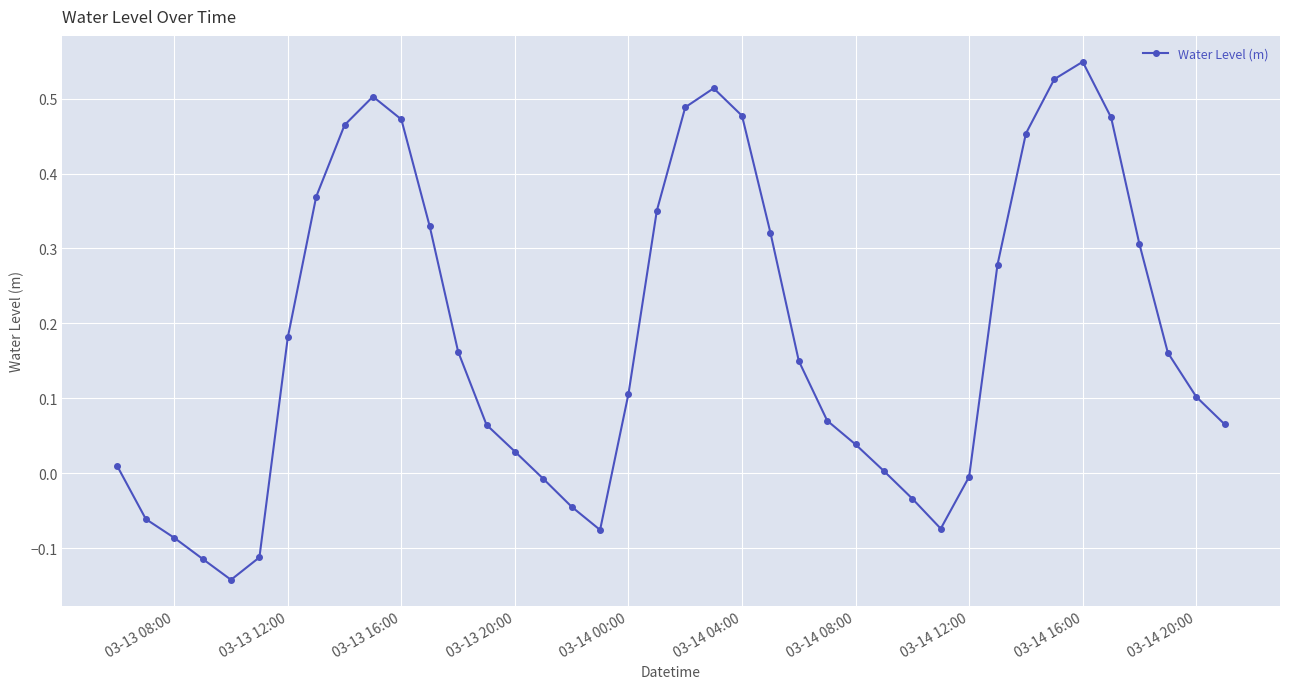

How many interior local peaks (higher than both neighbors) does the data have?

3